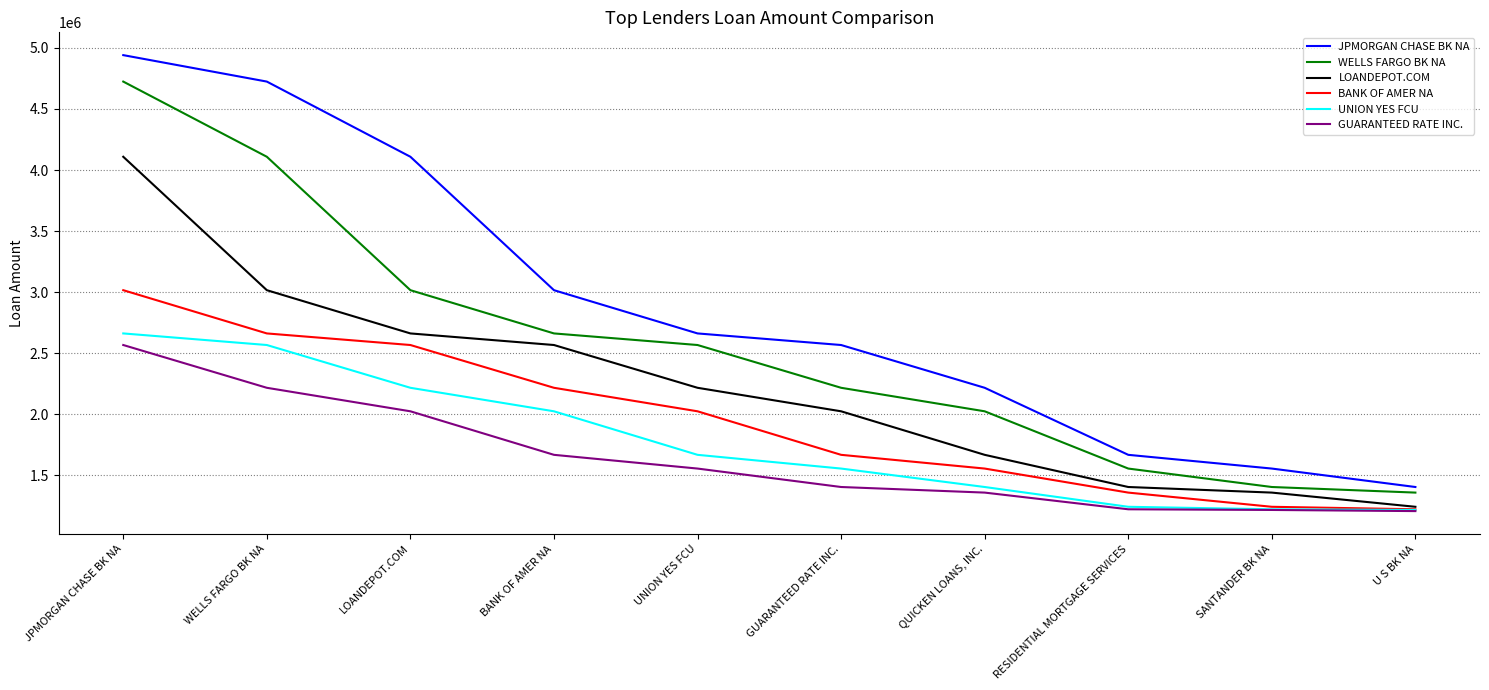

The UNION YES FCU series shows 2216727 at LOANDEPOT.COM. True or false?

True